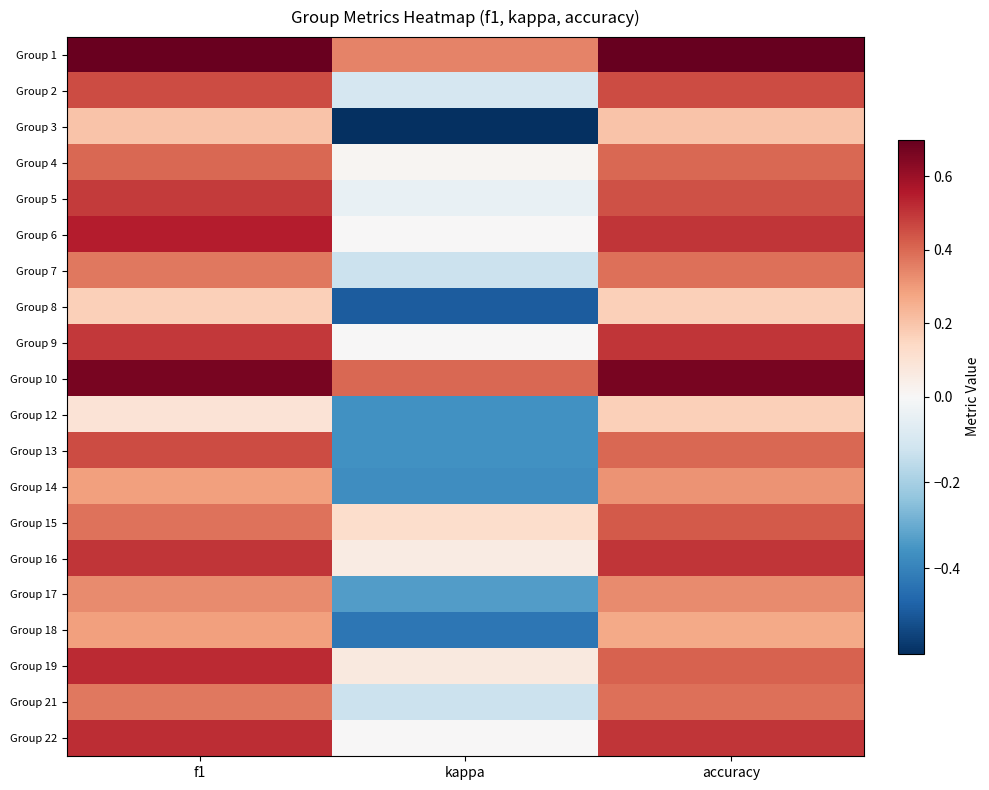

How many data points does each series have?

3